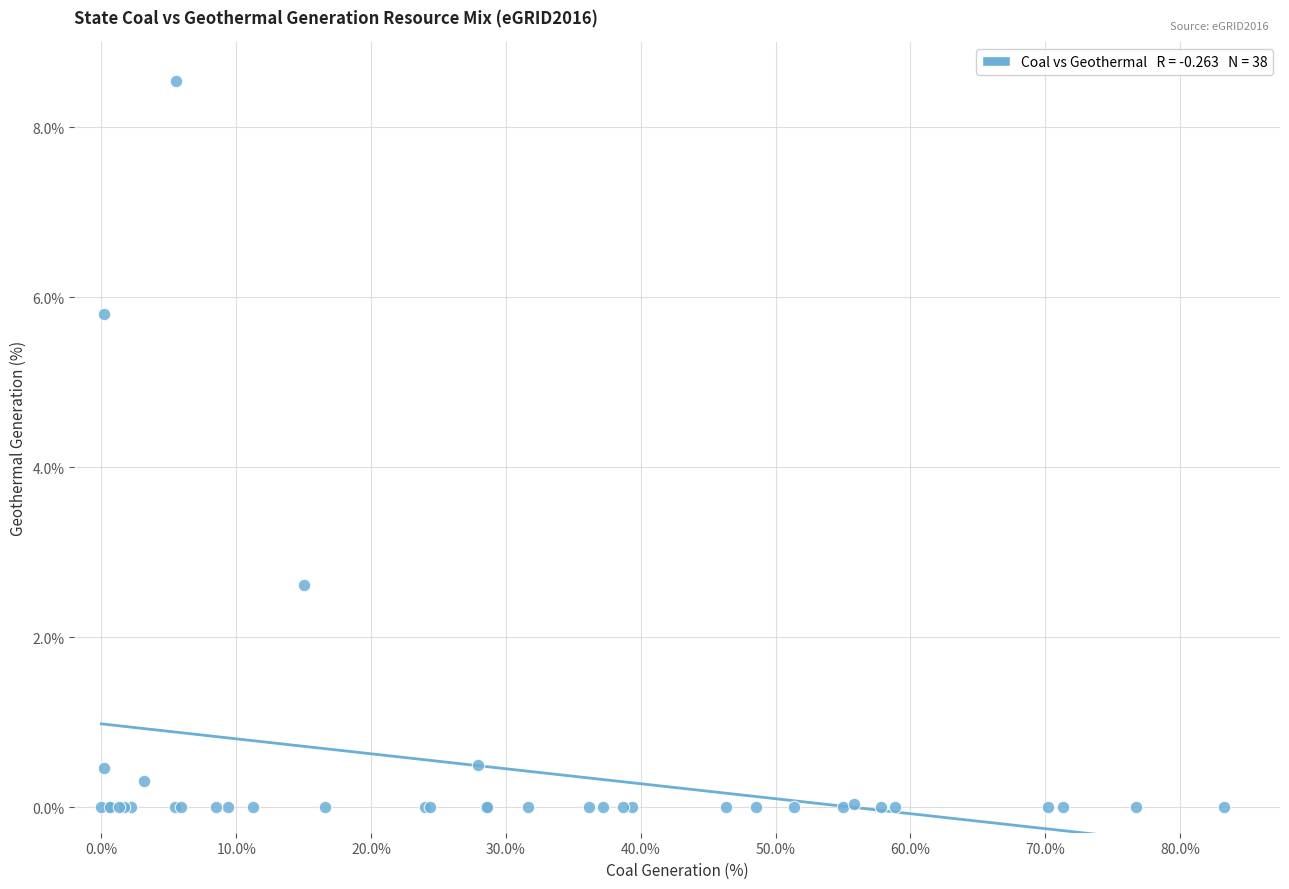

What Y value in the scatter plot is closest to 4?

2.6